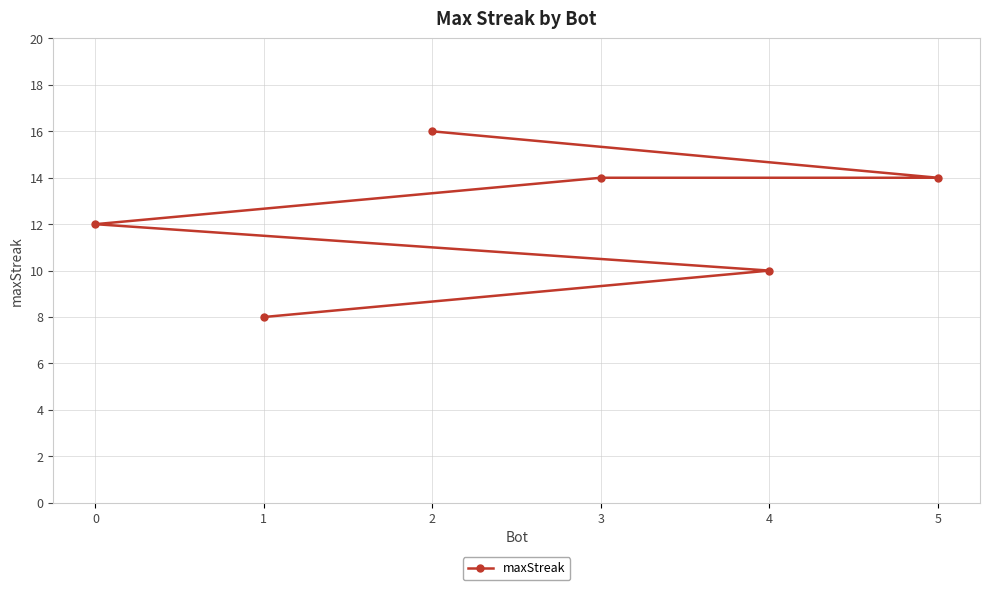

The chart shows a value of 12 at 0. True or false?

True